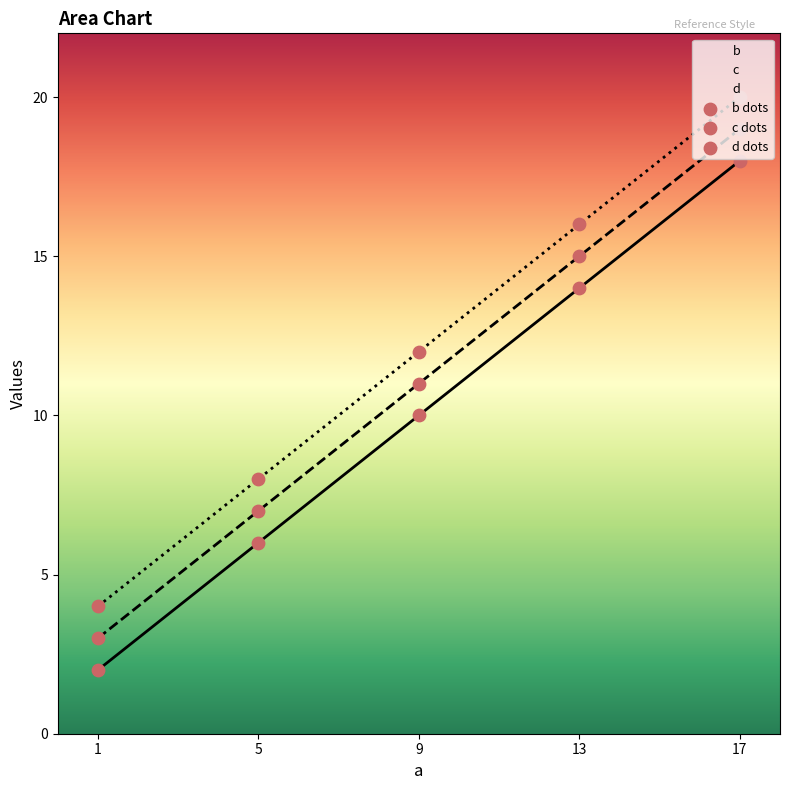

What are all the series names shown in the legend?

b, c, d